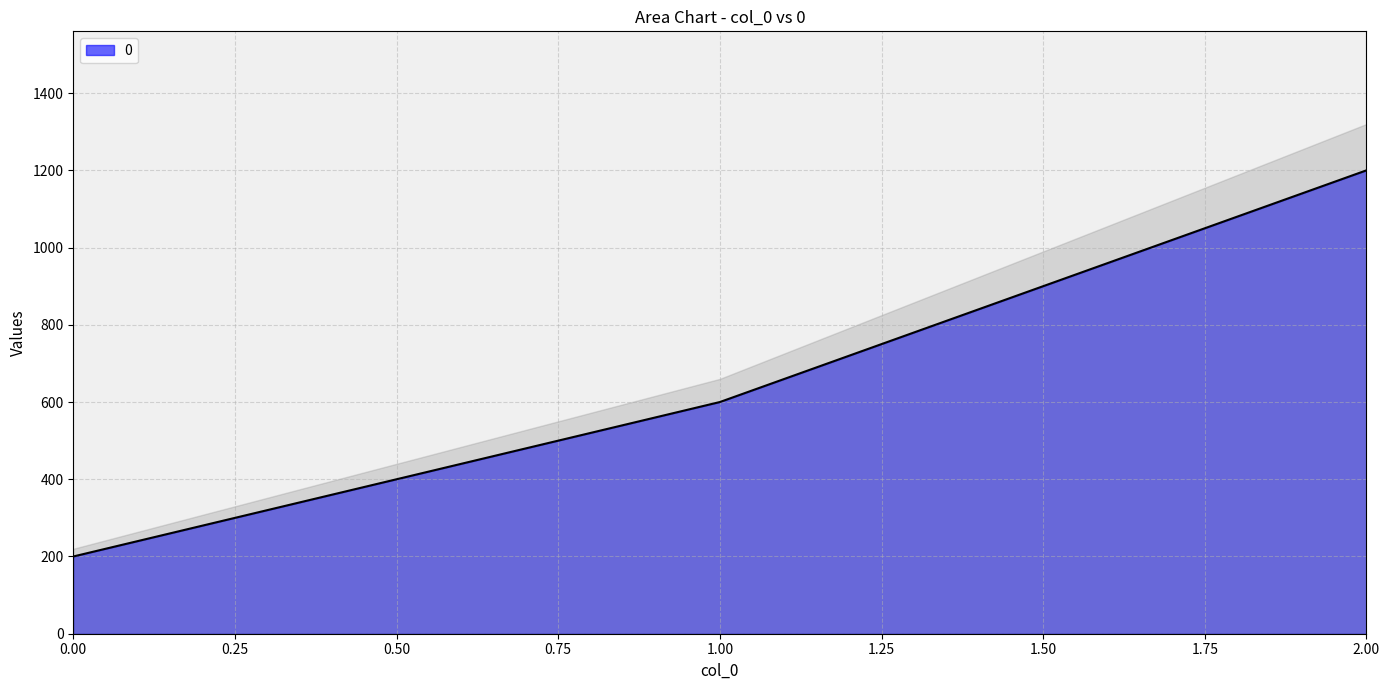

Approximately how many times larger is the value at 2 compared to 0?

6.0